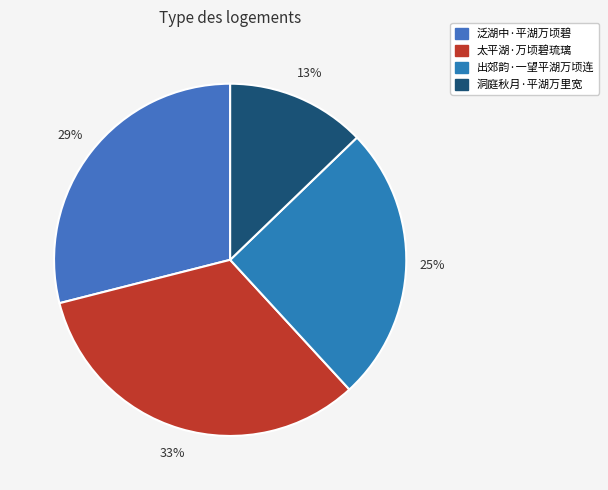

To the nearest percent, what is the difference between the largest and smallest slice percentages?

20%